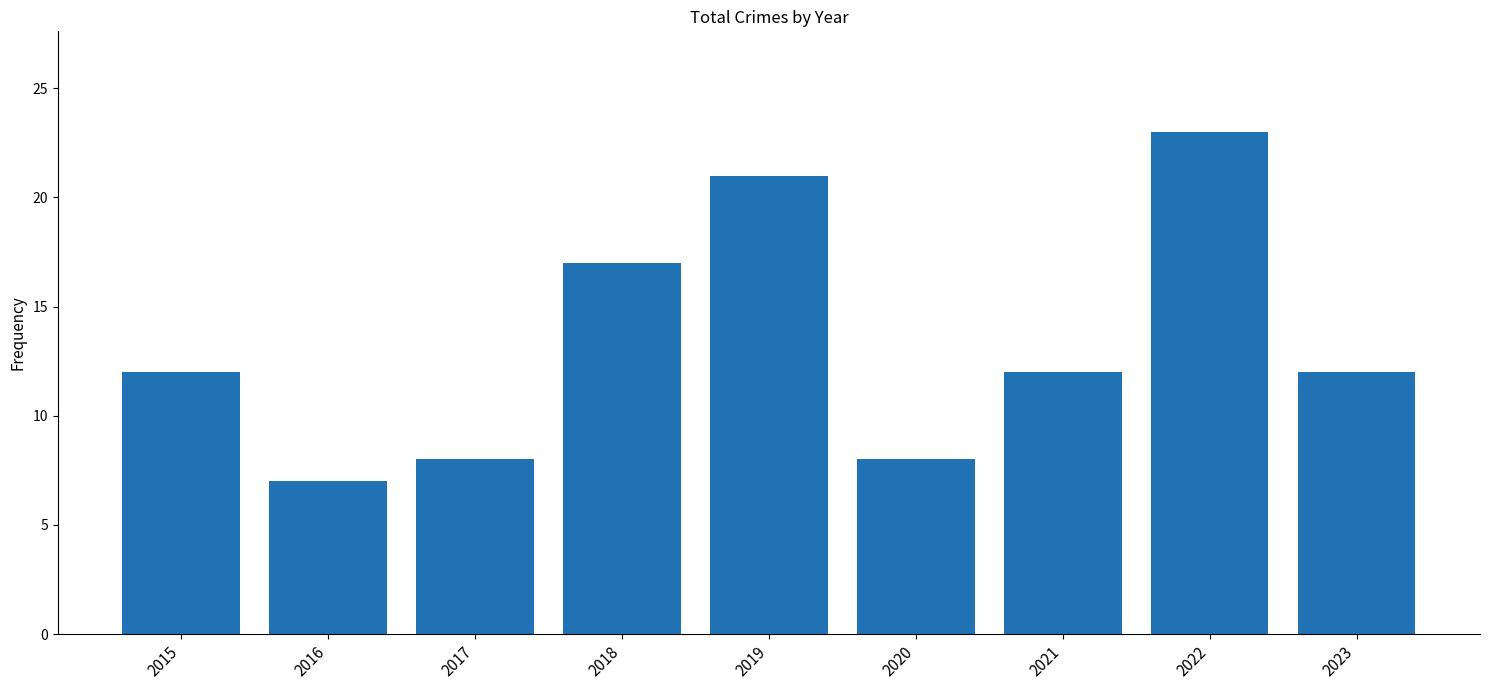

True or false: the data shows 17 at 2018.

True